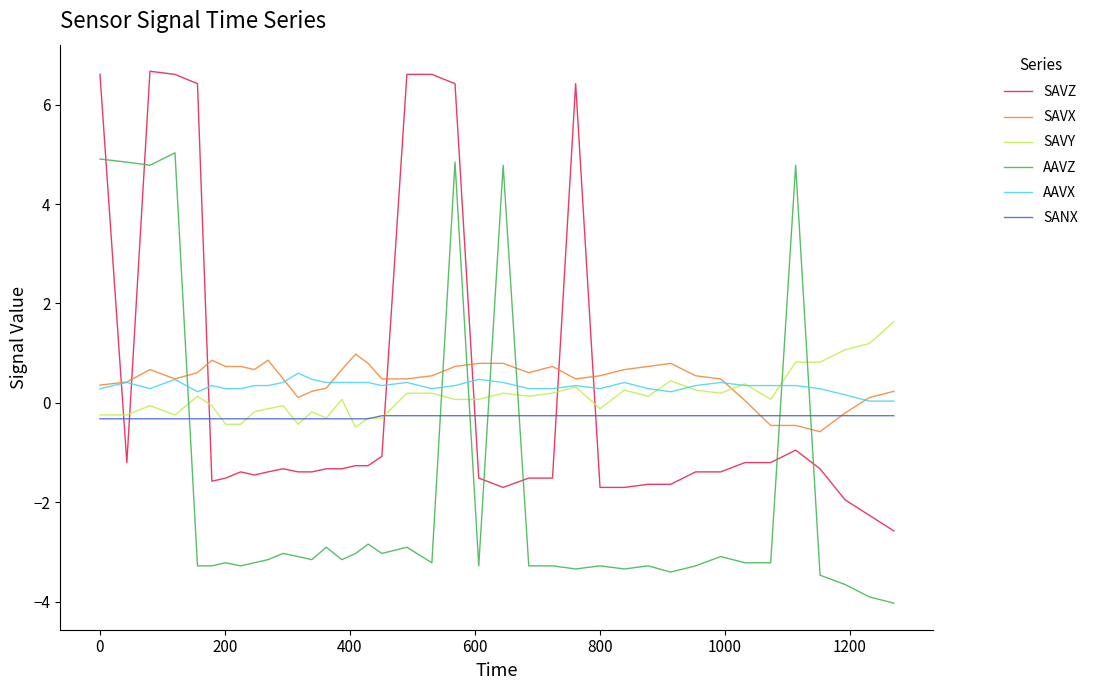

What is the minimum value for AAVZ?

-4.0